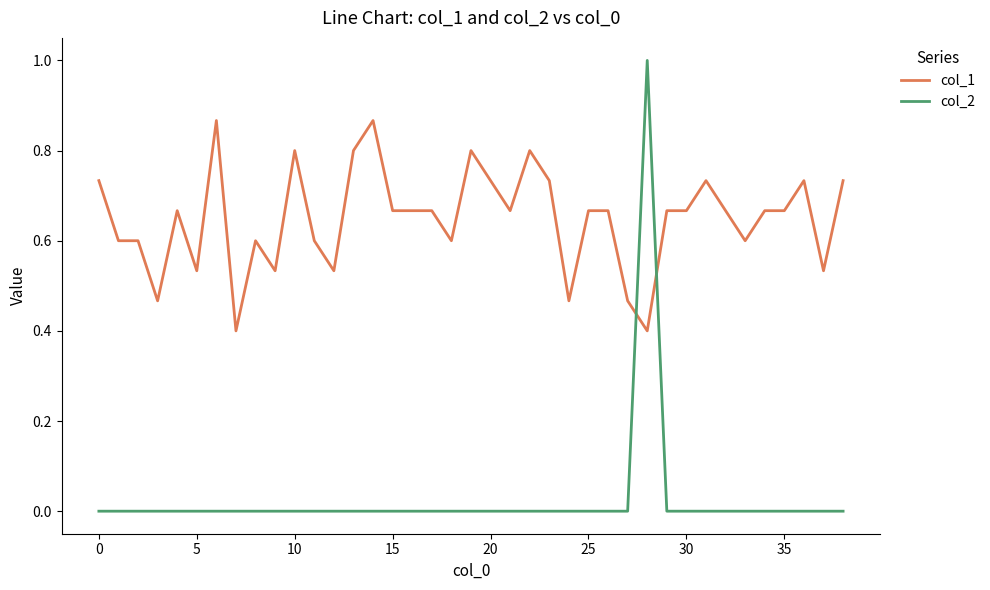

After their last crossing, which series has the higher values: col_2 or col_1?

col_1